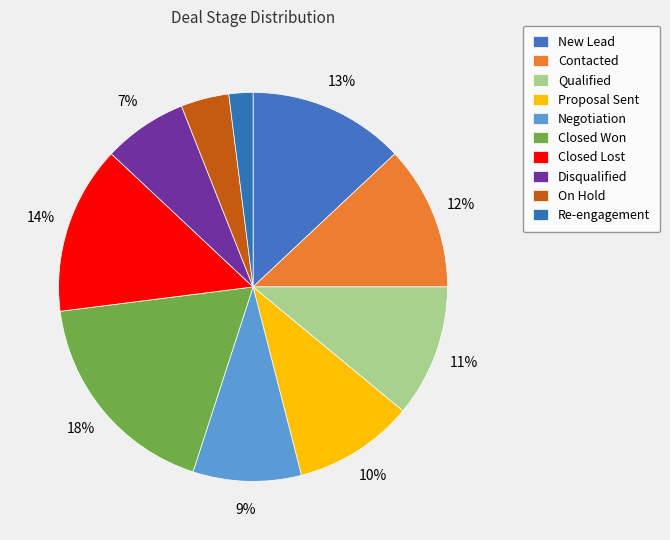

Is Disqualified the majority of the pie?

No